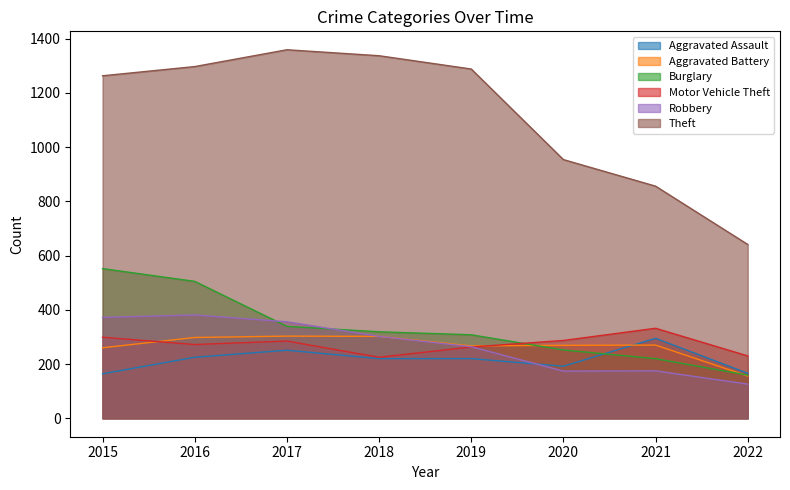

What is the approximate value of Theft at 2016?

1297